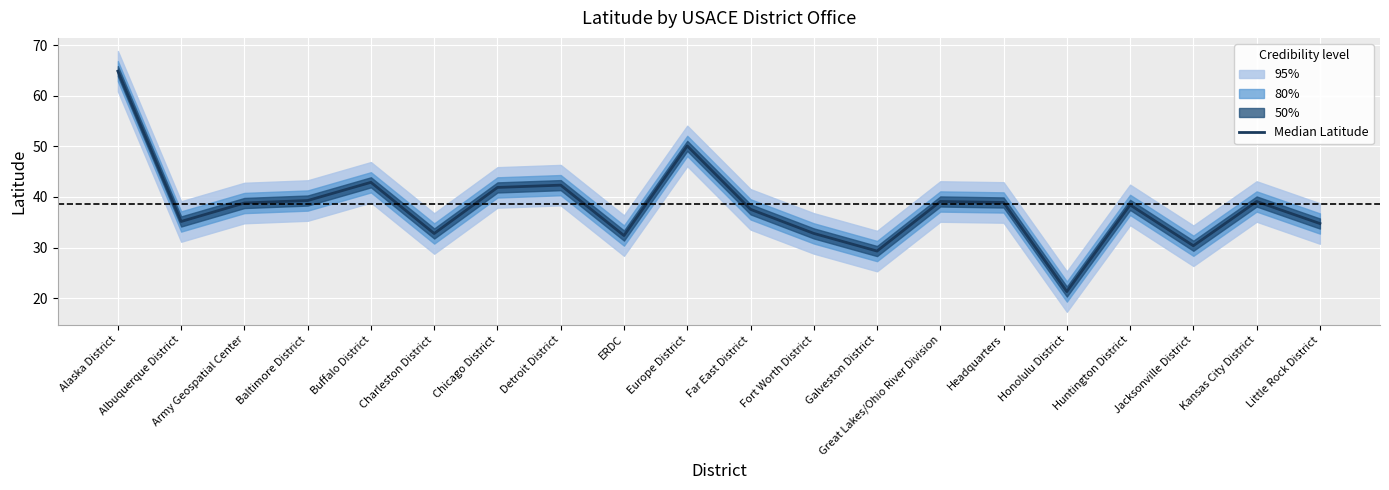

How many points are higher than both their immediate neighbors (excluding endpoints)?

6